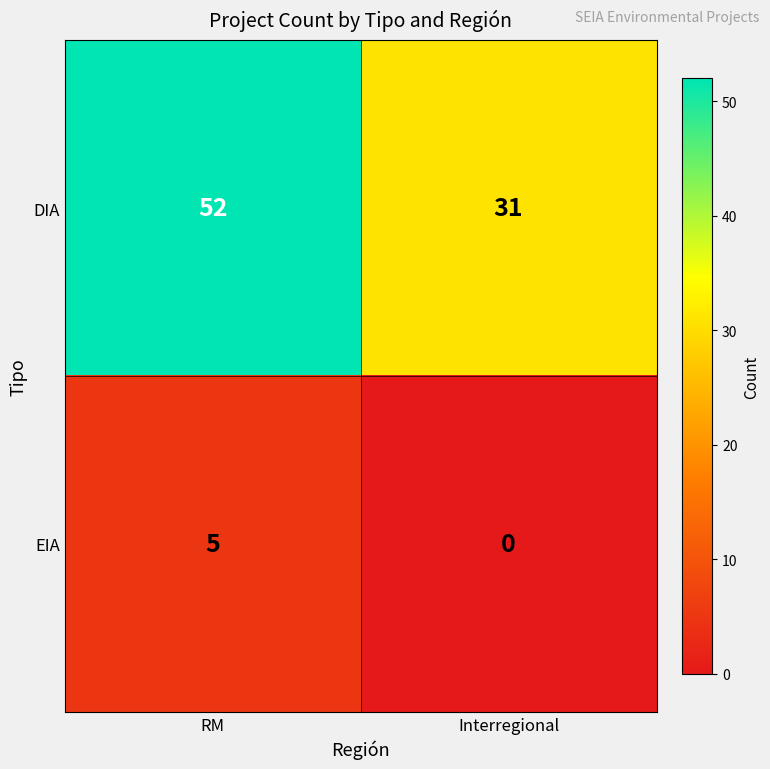

What is the difference between the maximum and minimum values in the DIA series?

21